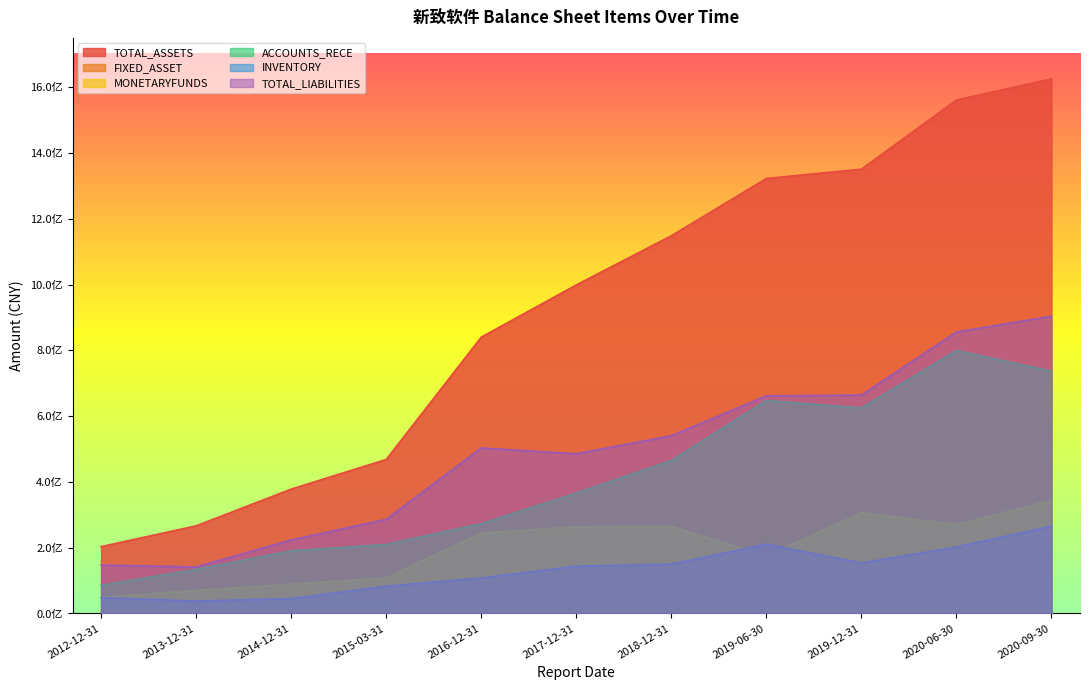

What are all the series names shown in the legend?

TOTAL_ASSETS, FIXED_ASSET, MONETARYFUNDS, ACCOUNTS_RECE, INVENTORY, TOTAL_LIABILITIES